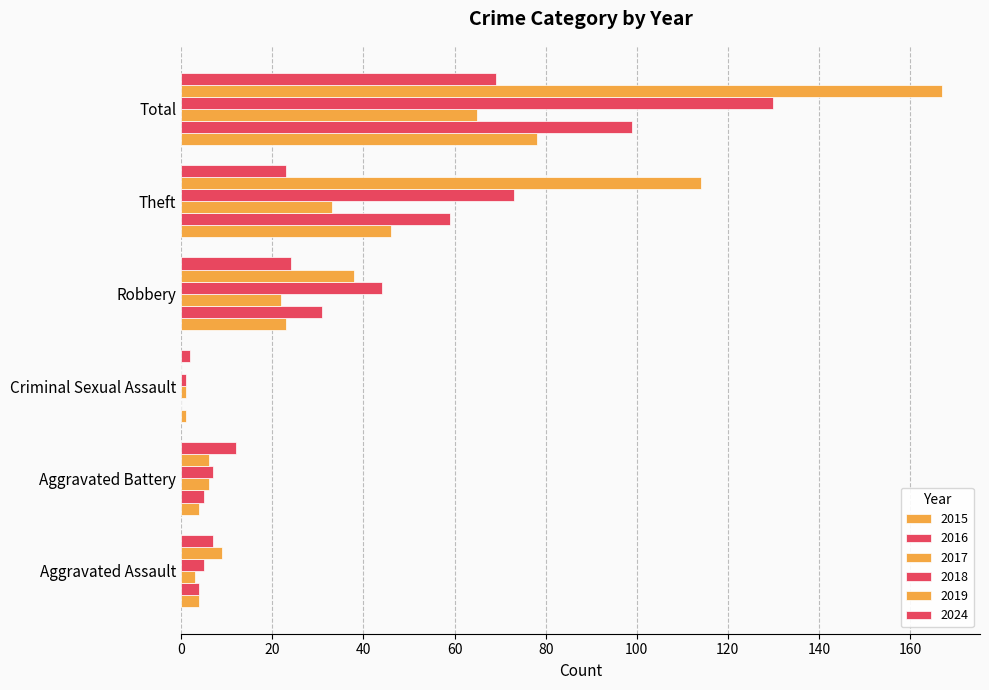

How many data points does each series have?

6